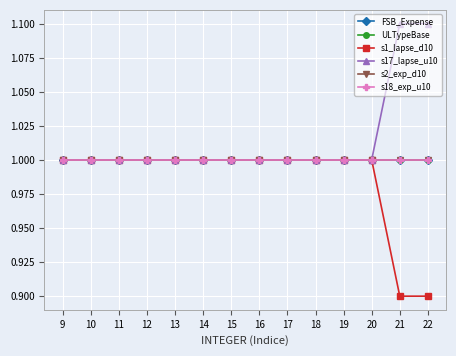

What is the lowest value of the s17_lapse_u10 series?

1.0